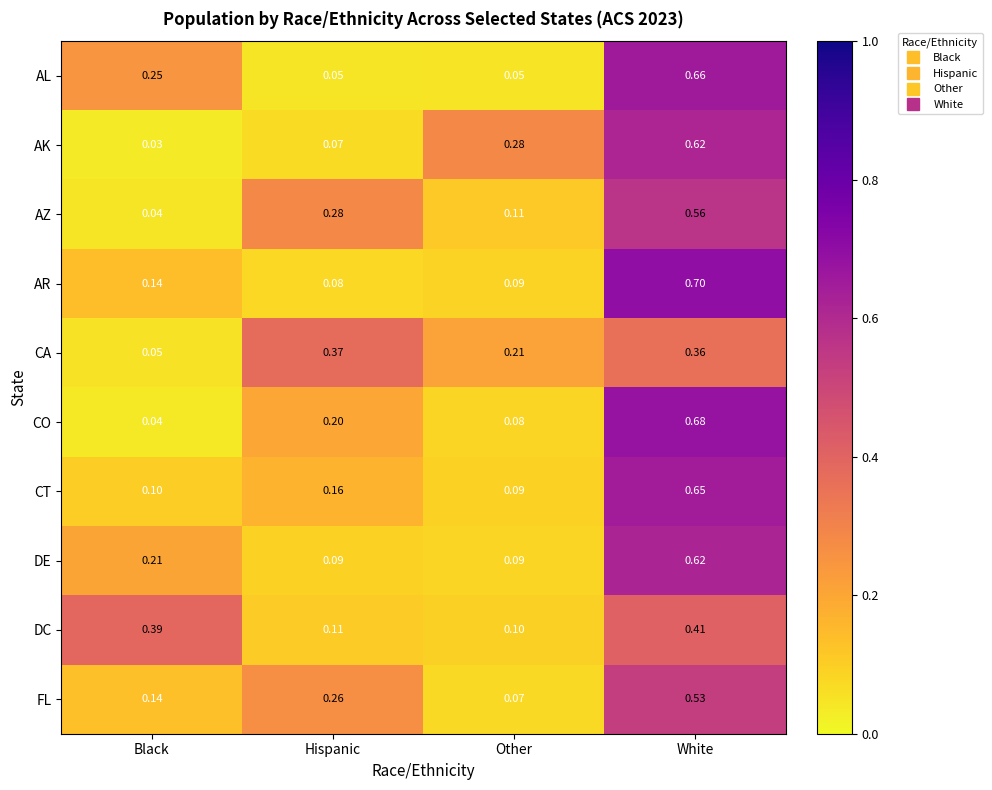

Which series changed the most between Hispanic and Other?

AK